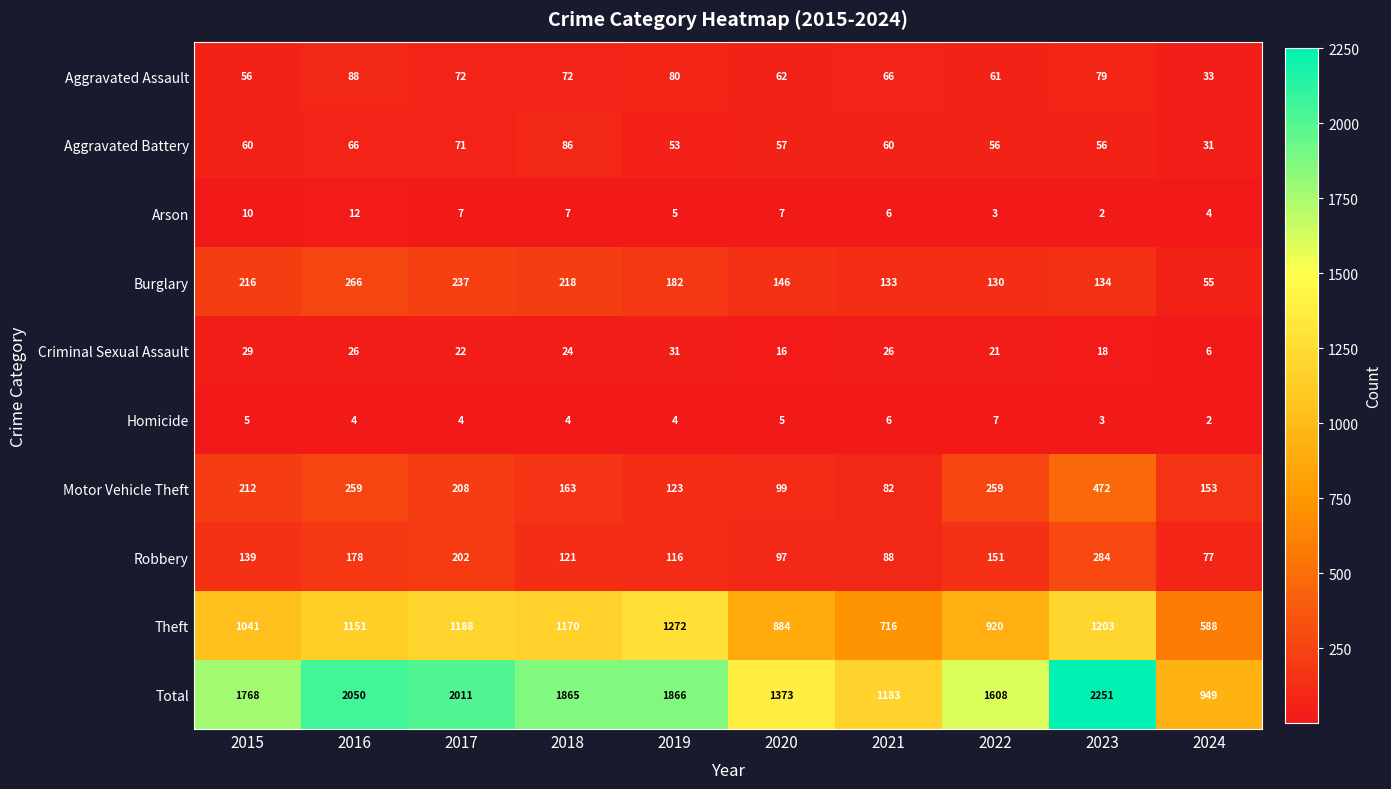

Which series has the largest range (max minus min)?

Total